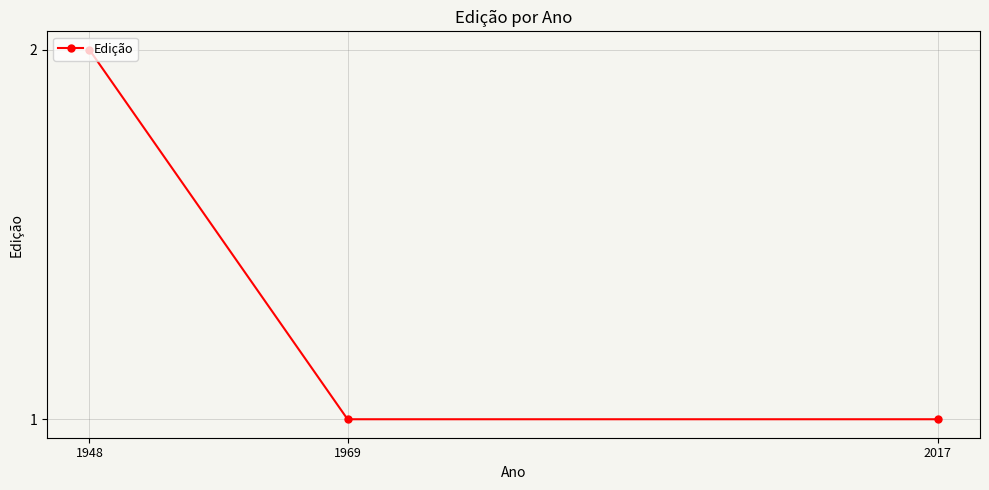

What is the smallest value displayed?

1